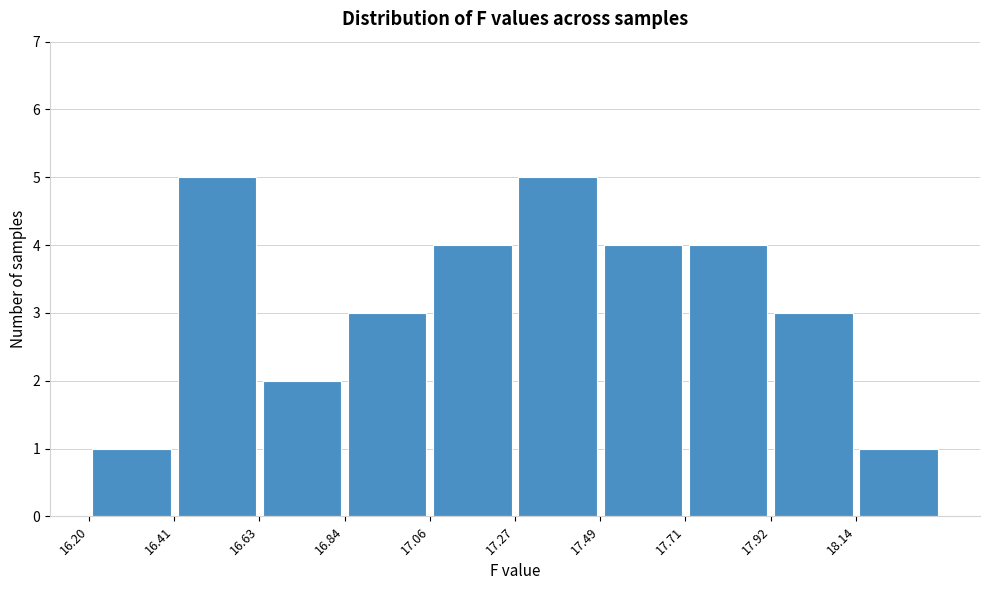

Reading left to right, list every bar in this chart as the range it spans on the x-axis followed by its height. Neither the bar edges nor the heights are printed on the chart, so give them approximately, as read against the axes.

16.200 to 16.415: 1
16.415 to 16.630: 5
16.630 to 16.845: 2
16.845 to 17.060: 3
17.060 to 17.275: 4
17.275 to 17.490: 5
17.490 to 17.705: 4
17.705 to 17.920: 4
17.920 to 18.135: 3
18.135 to 18.350: 1